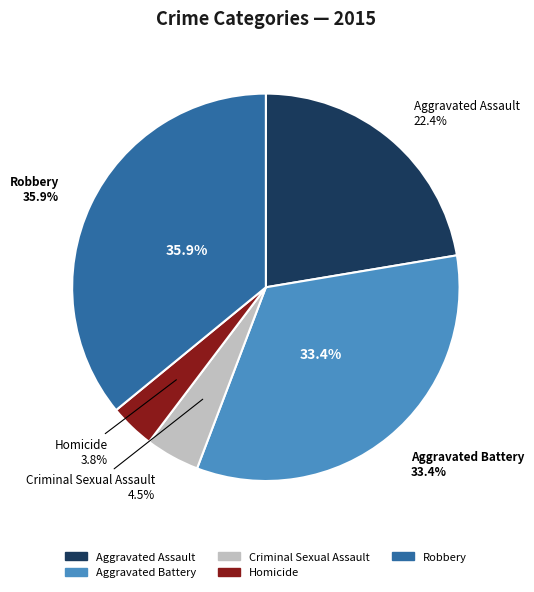

Is there a majority slice in this chart?

No